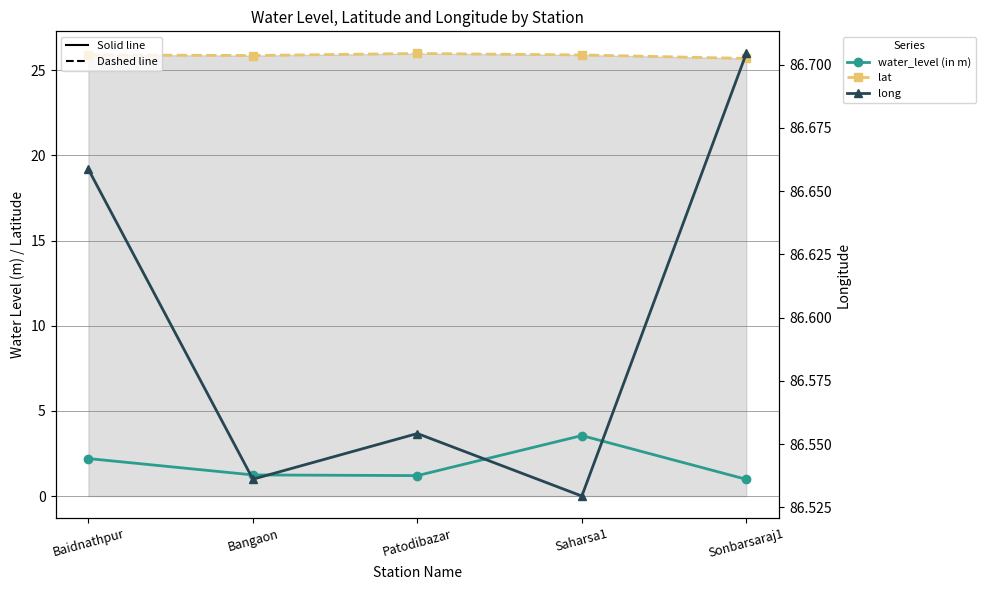

Does the chart display data point markers on the line(s)?

Yes